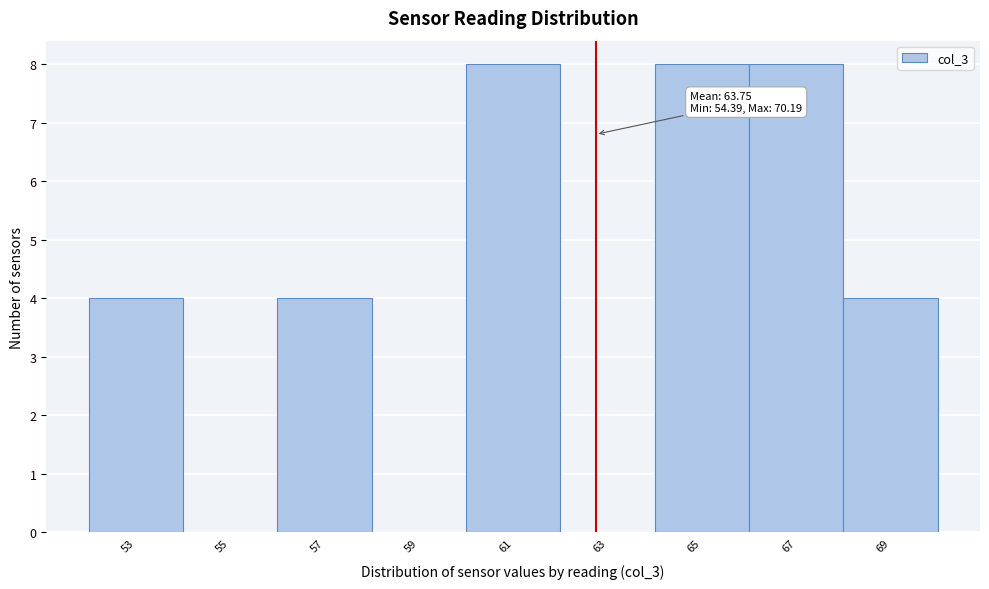

Reading left to right, list all the values displayed in this chart.

53=4	55=0	57=4	59=0	61=8	63=0	65=8	67=8	69=4